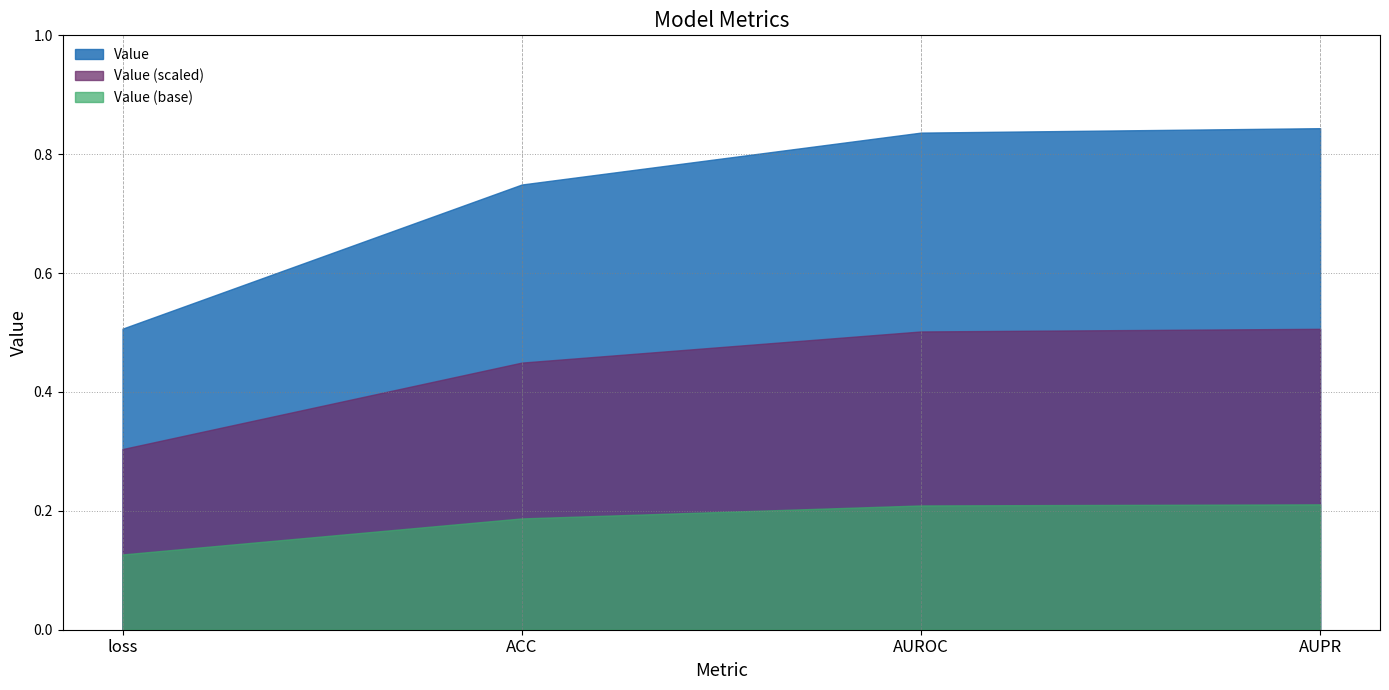

Reading left to right, what are all the values shown in this chart?

0.5	0.7	0.8	0.8